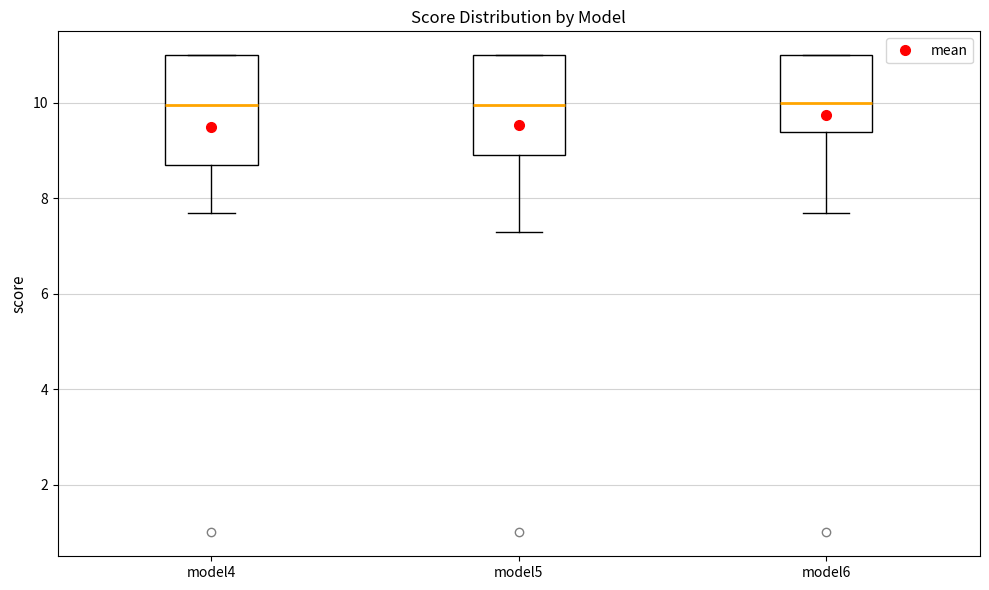

Reading left to right, transcribe this box plot: for each box, give where its median line is, the range the box spans, and where its two whiskers end, as read against the y-axis. The values are not printed on the chart, so give them approximately, as read against the axis.

model4: median 10.0, box 8.8 to 11.0, whiskers 7.8 to 11.0
model5: median 10.0, box 9.0 to 11.0, whiskers 7.4 to 11.0
model6: median 10.0, box 9.4 to 11.0, whiskers 7.8 to 11.0